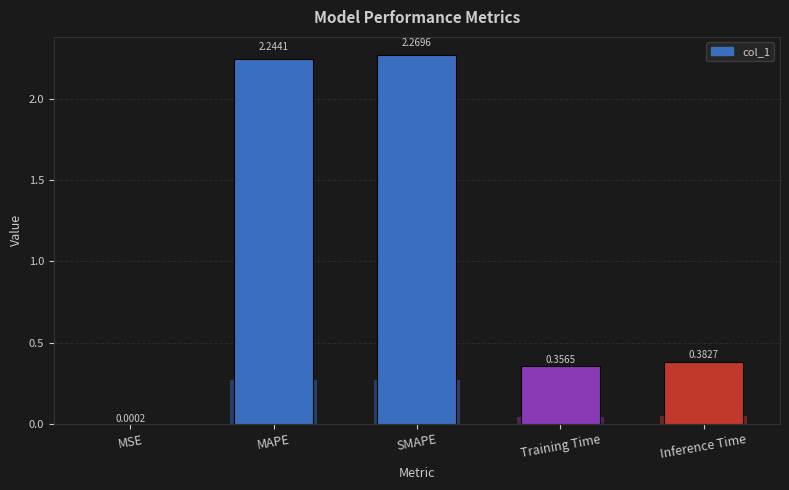

What is the value of the 4th bar from the left?

0.4